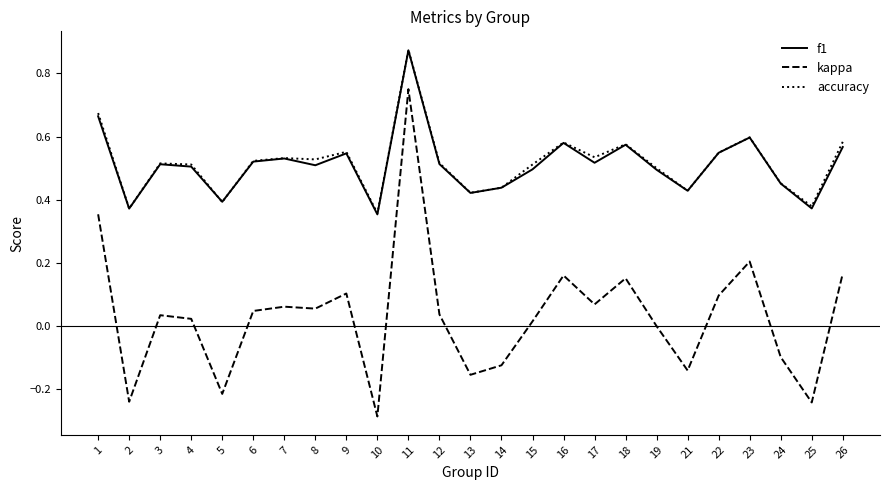

Which category has the highest value across all series?

11